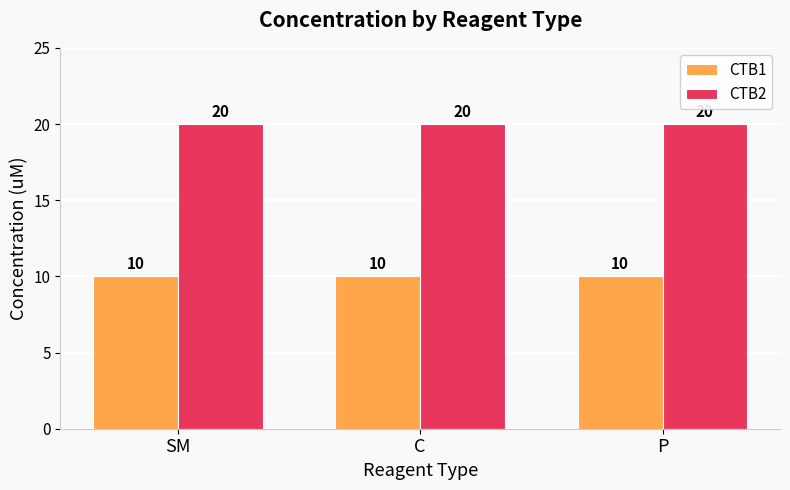

Reading left to right, what are all the values shown in this chart?

CTB1: SM=10	C=10	P=10
CTB2: SM=20	C=20	P=20